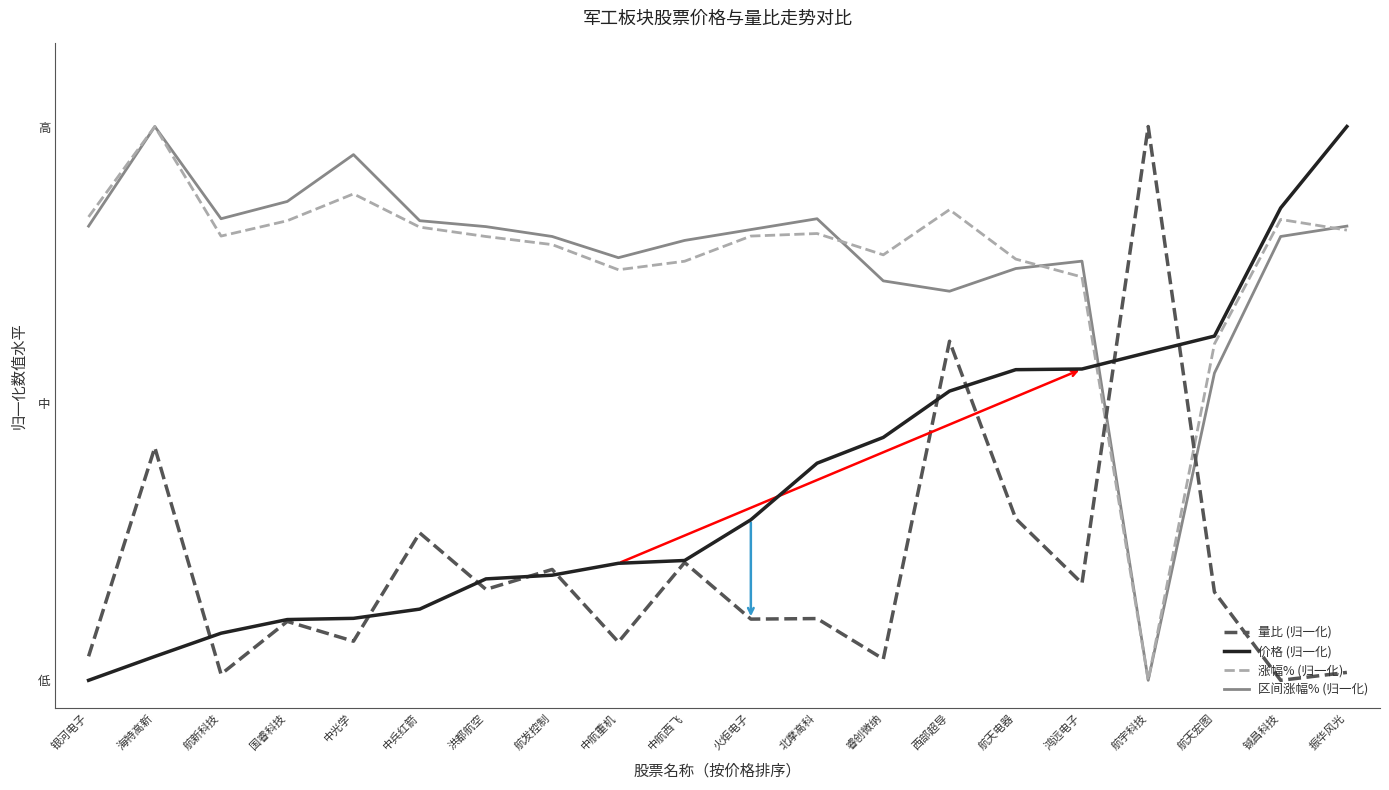

Reading left to right, what are all the values shown in this chart?

量比 (归一化): 0.0	0.4	0.0	0.1	0.1	0.3	0.2	0.2	0.1	0.2	0.1	0.1	0.0	0.6	0.3	0.2	1.0	0.2	0.0	0.0
价格 (归一化): 0.0	0.0	0.1	0.1	0.1	0.1	0.2	0.2	0.2	0.2	0.3	0.4	0.4	0.5	0.6	0.6	0.6	0.6	0.9	1.0
涨幅% (归一化): 0.8	1.0	0.8	0.8	0.9	0.8	0.8	0.8	0.7	0.8	0.8	0.8	0.8	0.8	0.8	0.7	0.0	0.6	0.8	0.8
区间涨幅% (归一化): 0.8	1.0	0.8	0.9	0.9	0.8	0.8	0.8	0.8	0.8	0.8	0.8	0.7	0.7	0.7	0.8	0.0	0.6	0.8	0.8